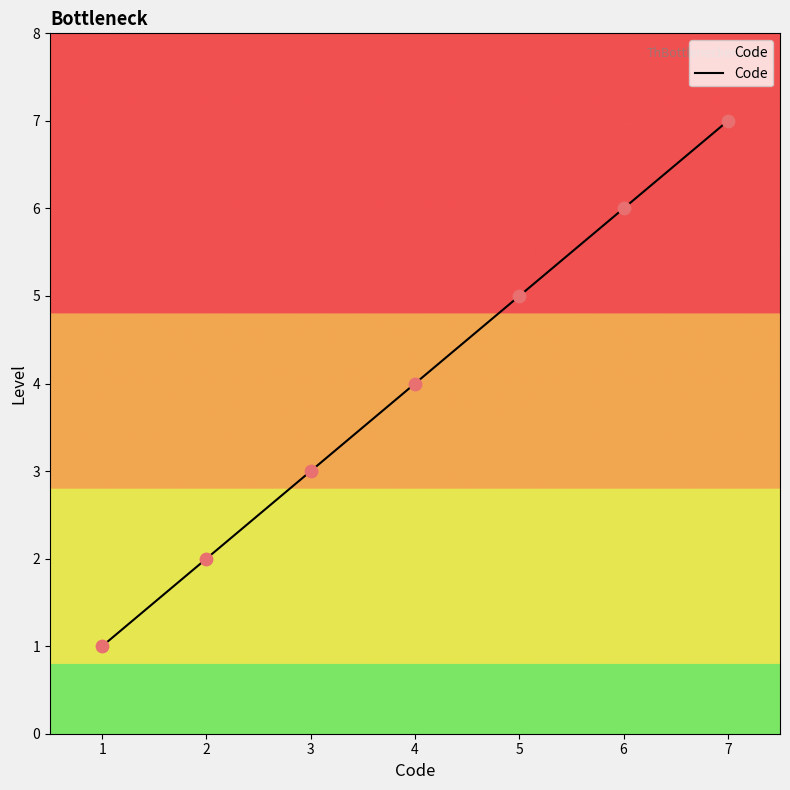

What is the change in value from 2 to 4?

+2